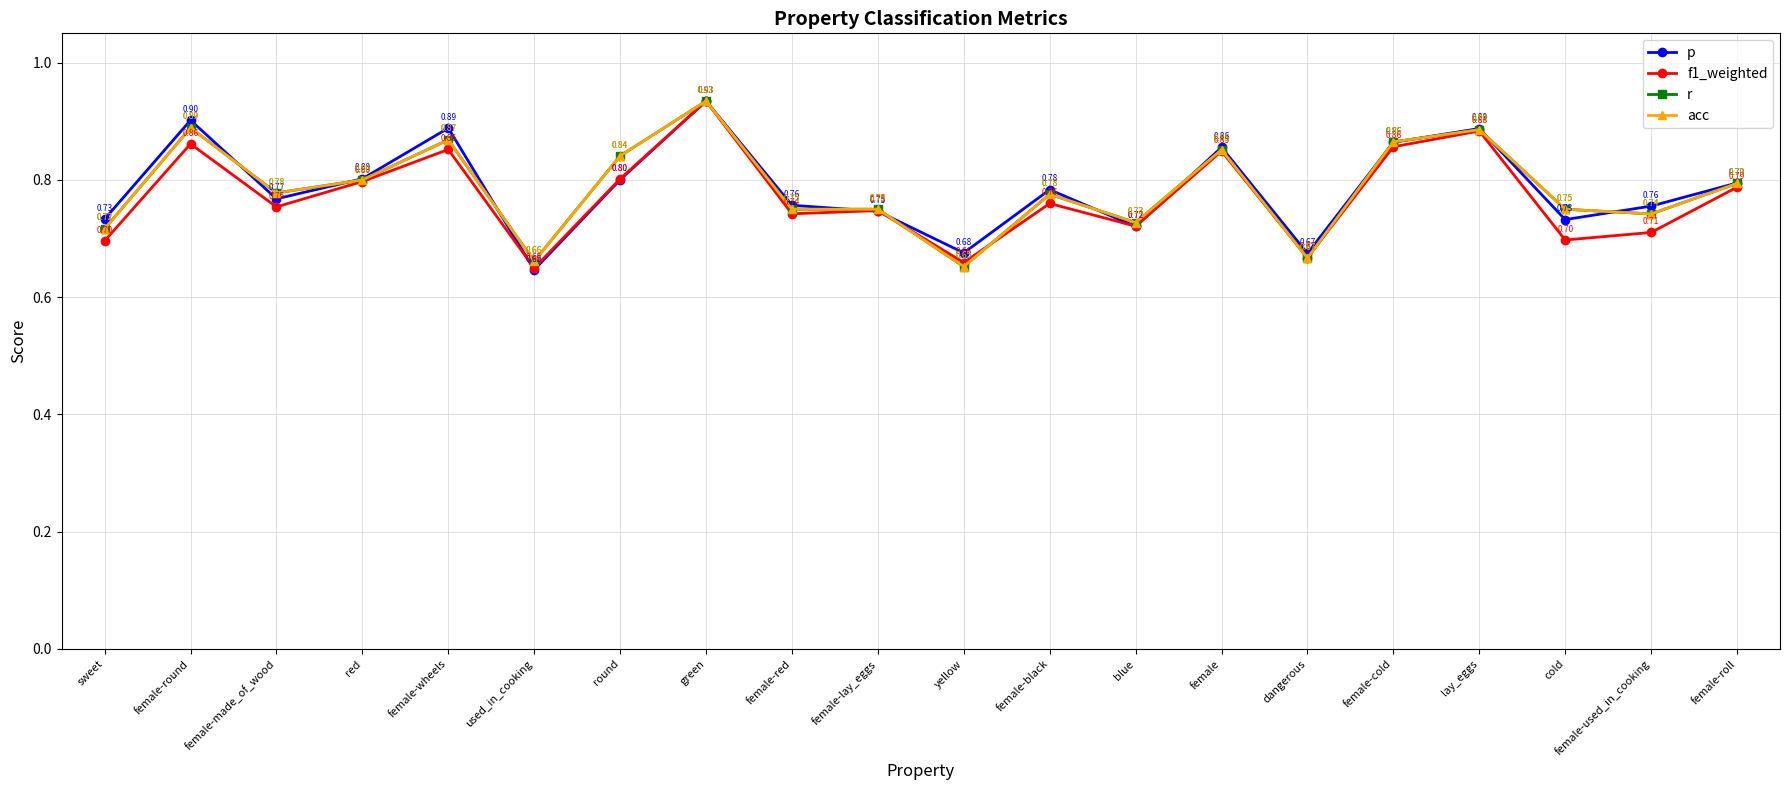

What is the difference between the maximum and minimum values in the r series?

0.3